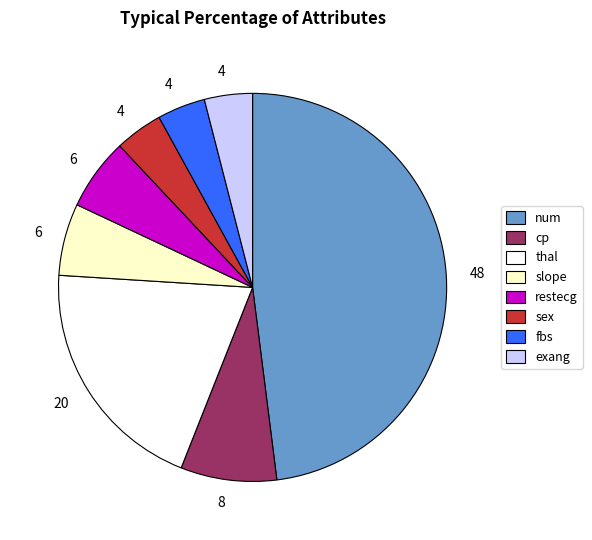

The exang slice represents 4% of the pie. True or false?

True